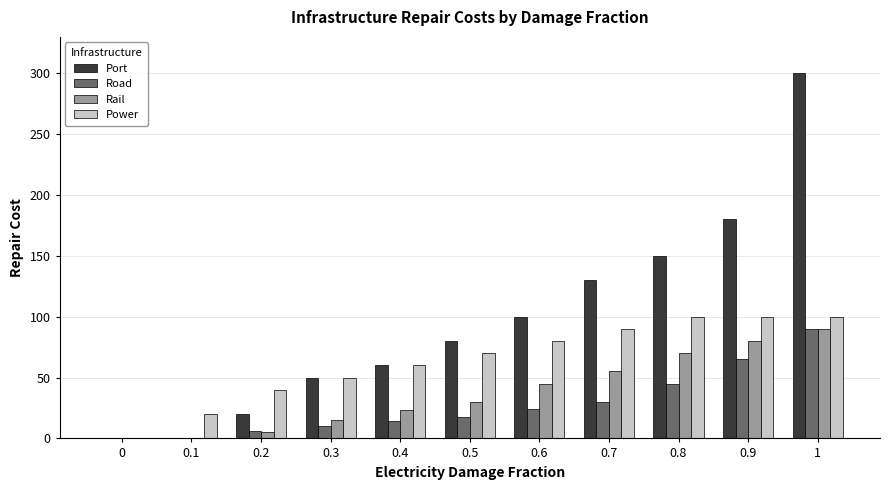

How many categories are shown in the chart?

11